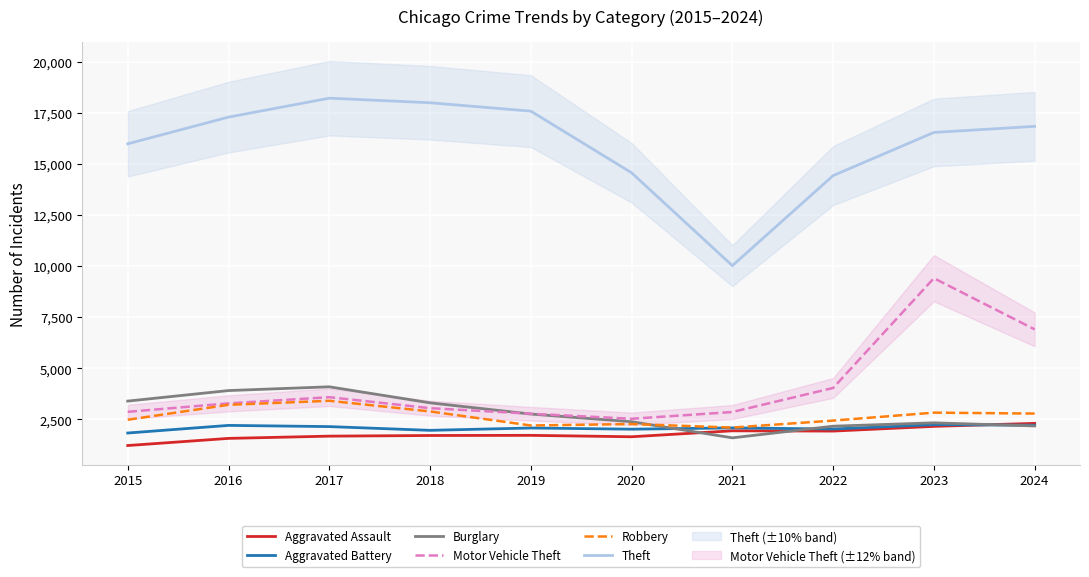

Reading left to right, extract all data points from this chart.

Aggravated Assault: 2015=1221	2016=1570	2017=1680	2018=1712	2019=1719	2020=1650	2021=1941	2022=1928	2023=2158	2024=2306
Aggravated Battery: 2015=1833	2016=2206	2017=2147	2018=1964	2019=2079	2020=2021	2021=2083	2022=2030	2023=2242	2024=2215
Burglary: 2015=3395	2016=3910	2017=4094	2018=3310	2019=2761	2020=2386	2021=1597	2022=2167	2023=2331	2024=2179
Motor Vehicle Theft: 2015=2869	2016=3284	2017=3586	2018=3049	2019=2777	2020=2530	2021=2861	2022=4038	2023=9407	2024=6904
Robbery: 2015=2482	2016=3213	2017=3410	2018=2889	2019=2202	2020=2272	2021=2099	2022=2441	2023=2830	2024=2785
Theft: 2015=15982	2016=17288	2017=18214	2018=17991	2019=17581	2020=14565	2021=10021	2022=14427	2023=16538	2024=16836